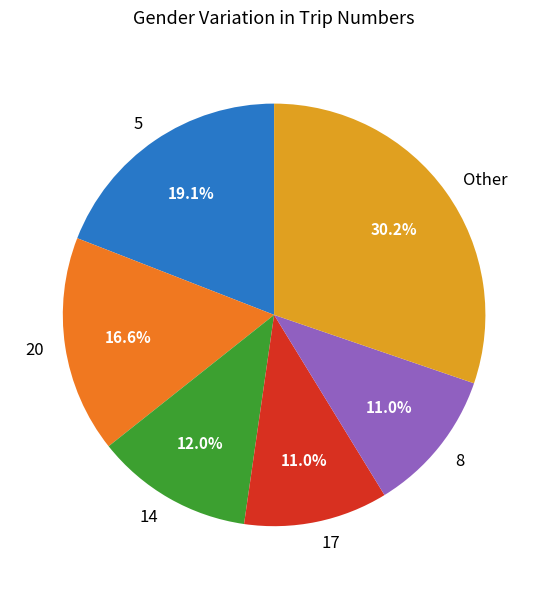

Combined, do 8 and 14 account for over 50%?

No